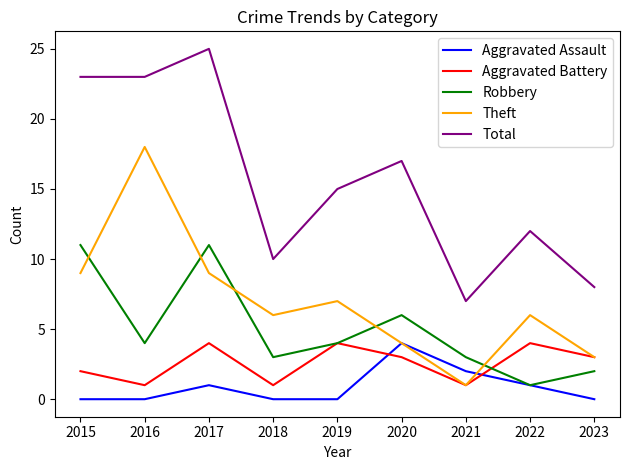

What are all the series names shown in the legend?

Aggravated Assault, Aggravated Battery, Robbery, Theft, Total